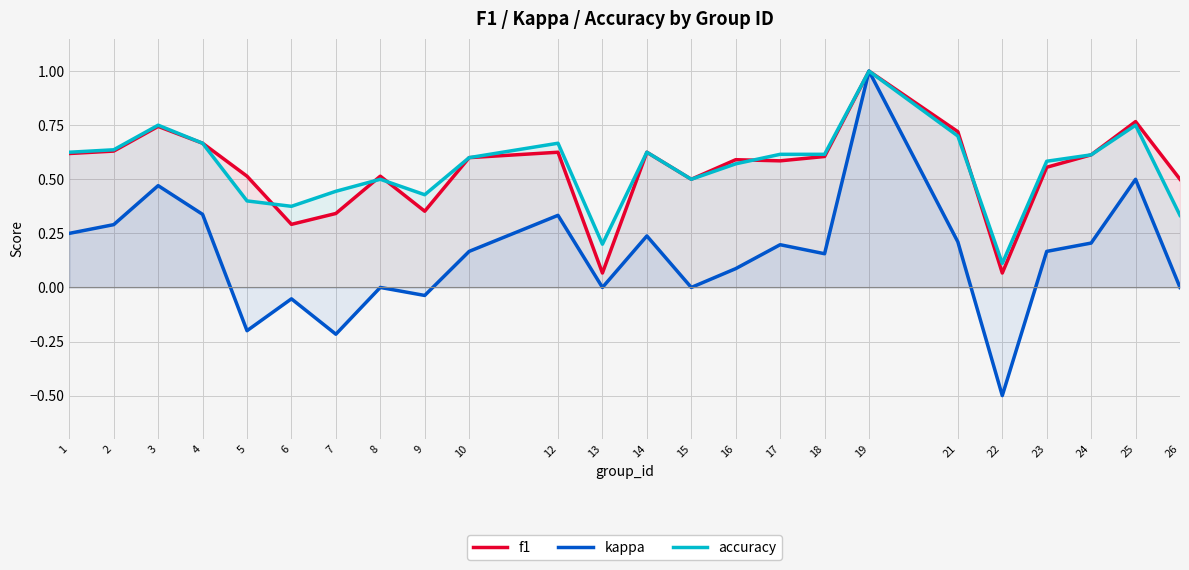

What are all the series names shown in the legend?

f1, kappa, accuracy